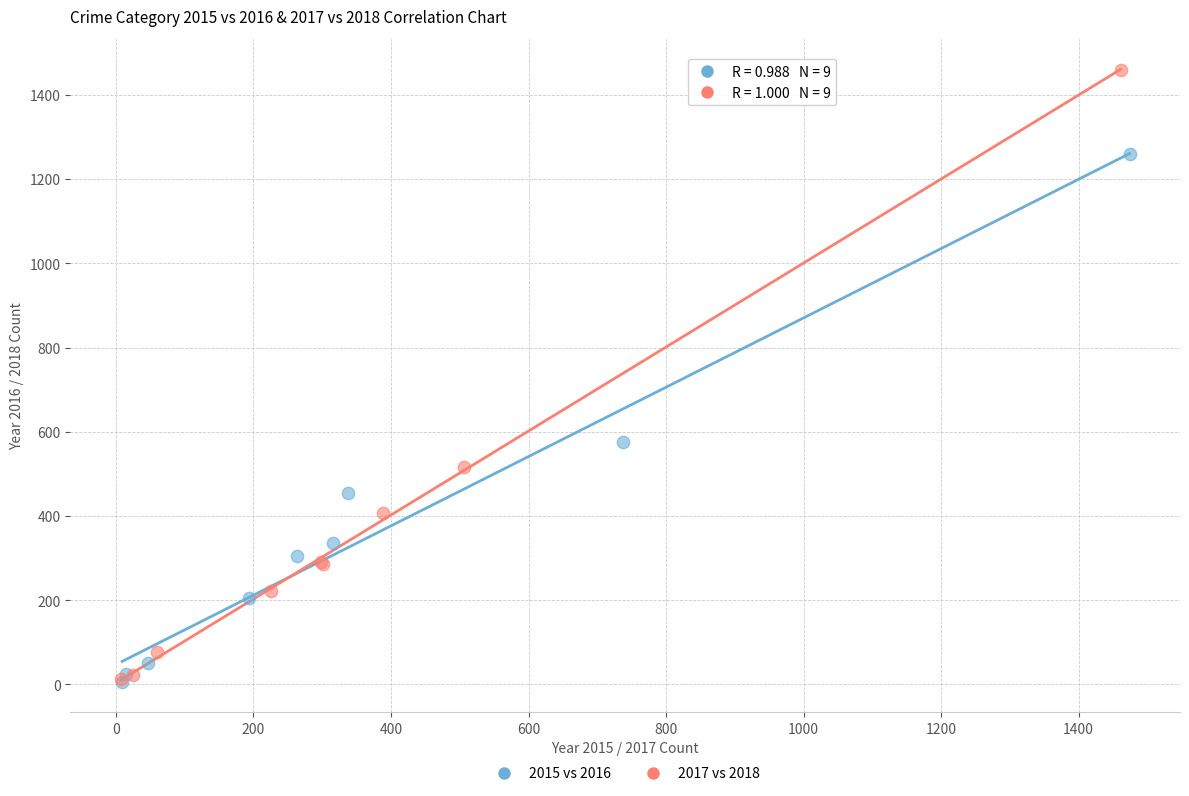

Which series has the largest Y range (max minus min)?

2017 vs 2018